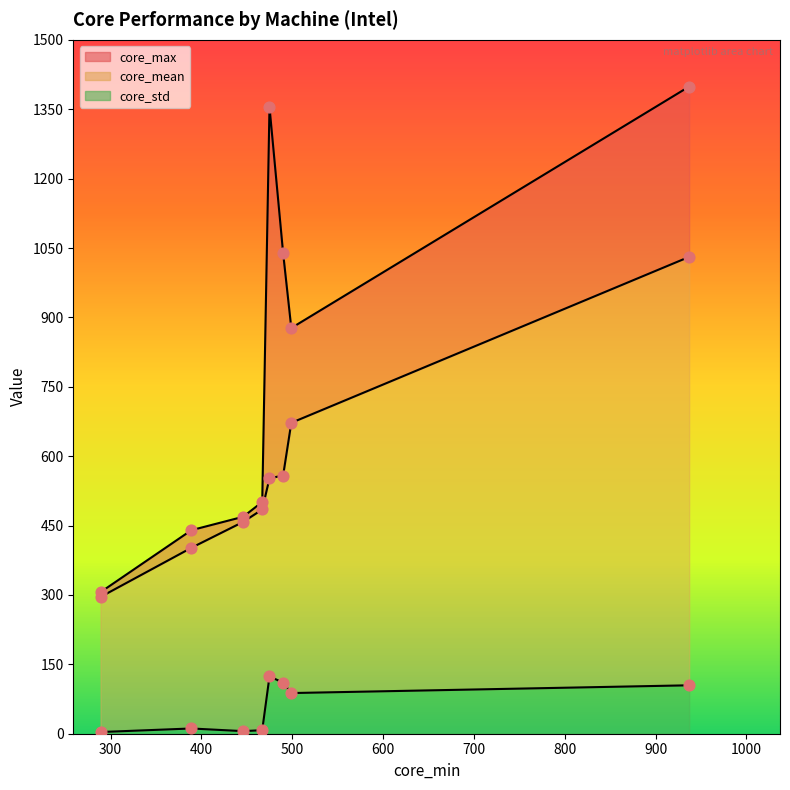

Which series has the largest Y range (max minus min)?

core_max